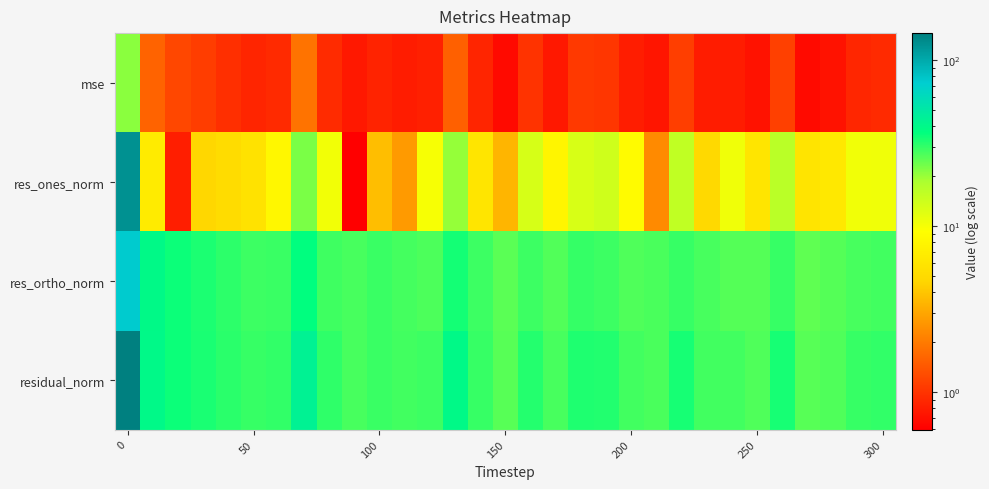

List the series in order of their peak value, highest first.

residual_norm, res_ones_norm, res_ortho_norm, mse